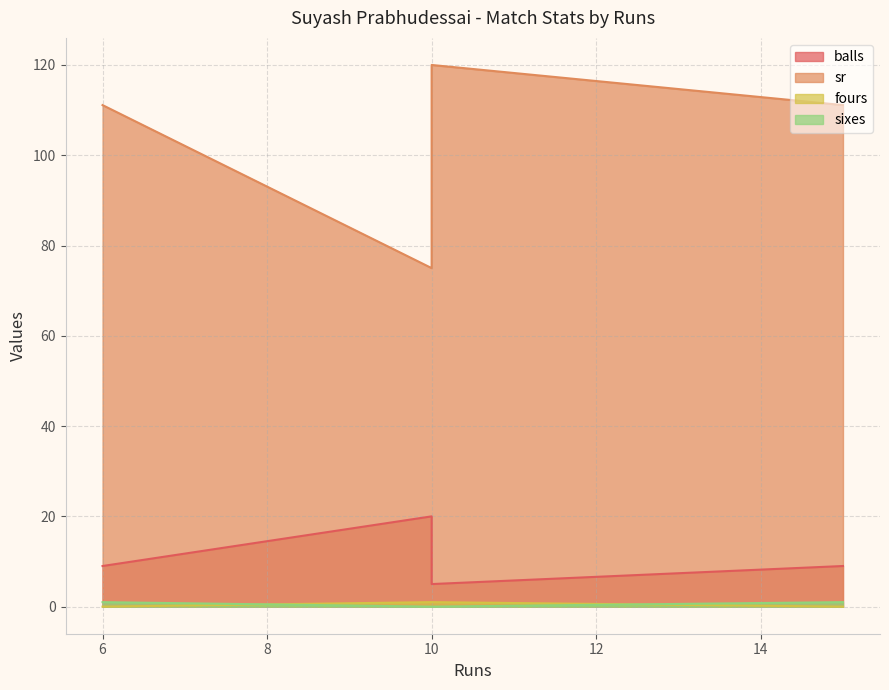

Count the fours values in the range 0 to 1.

4